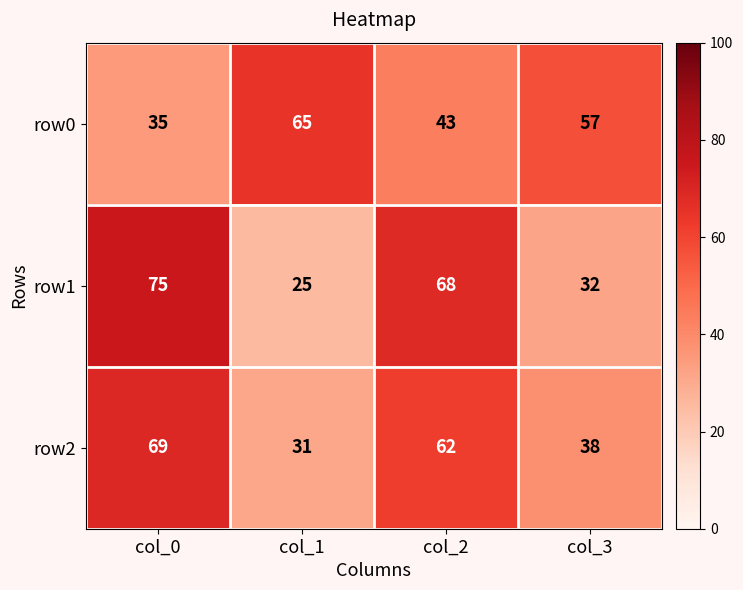

Is it true that row0 equals 35 at col_0?

True